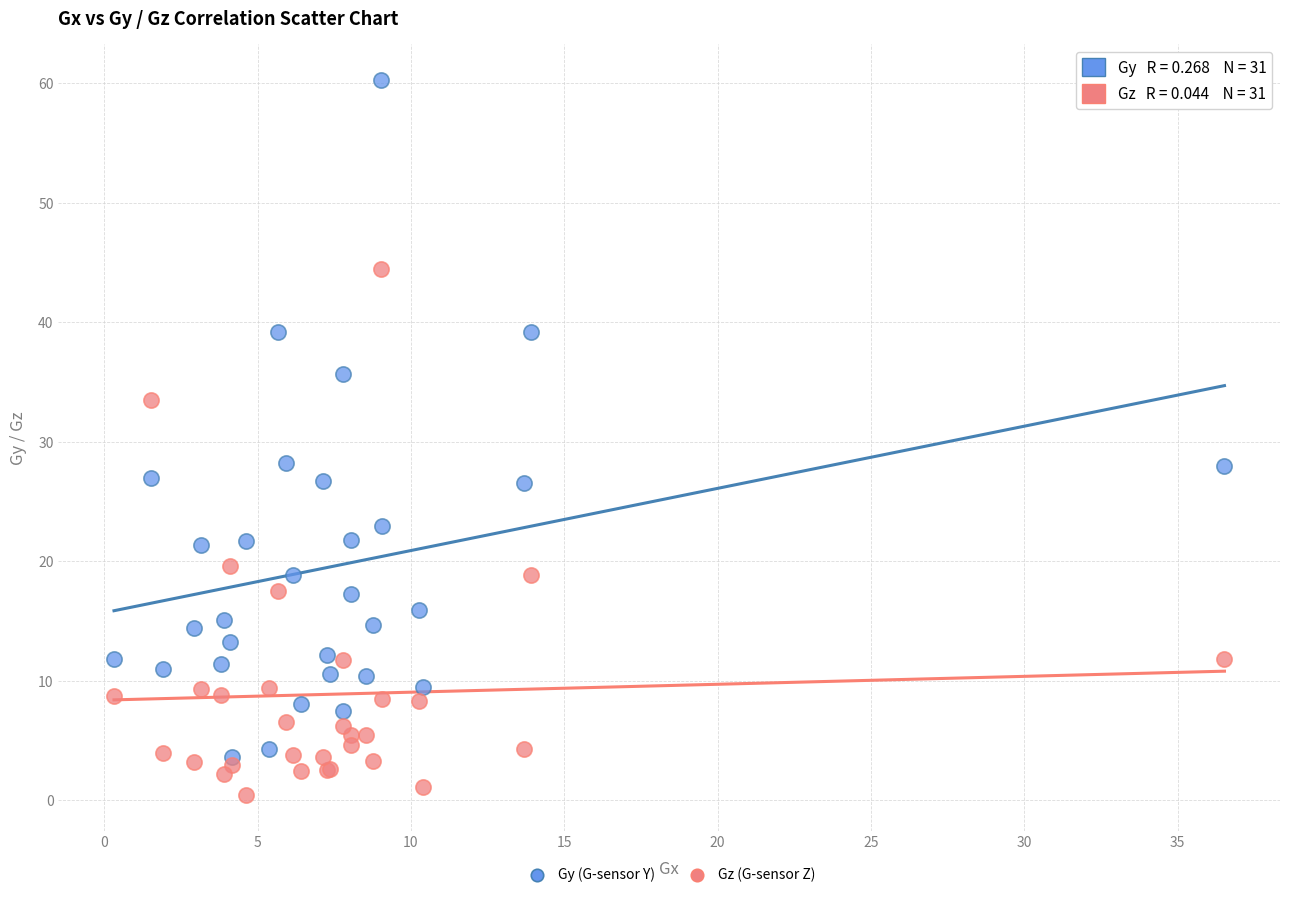

Which series reaches the maximum Y coordinate?

Gy (G-sensor Y)